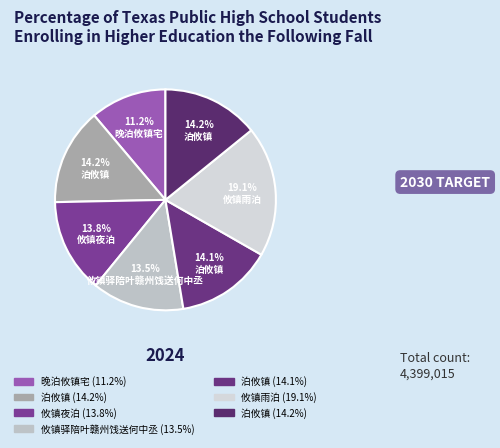

Which slice is the smallest?

晚泊攸镇宅